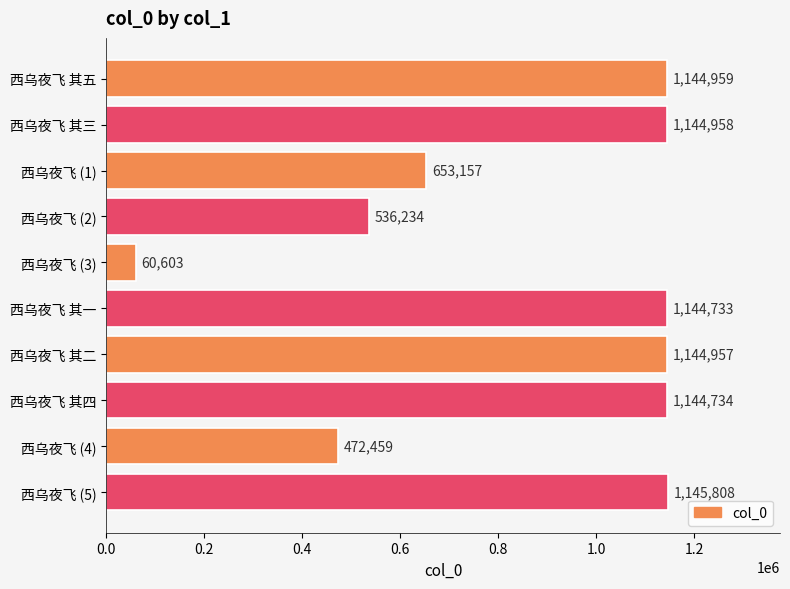

What is the ratio of the value at 西乌夜飞 (5) to the value at 西乌夜飞 其四?

1.0